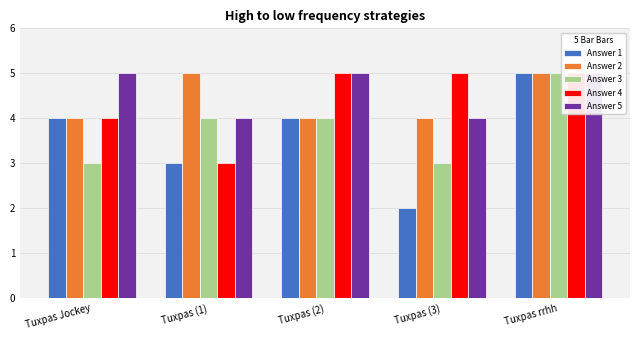

Which series has the largest range (max minus min)?

1. Pregunta 1 (likert) del survey 1